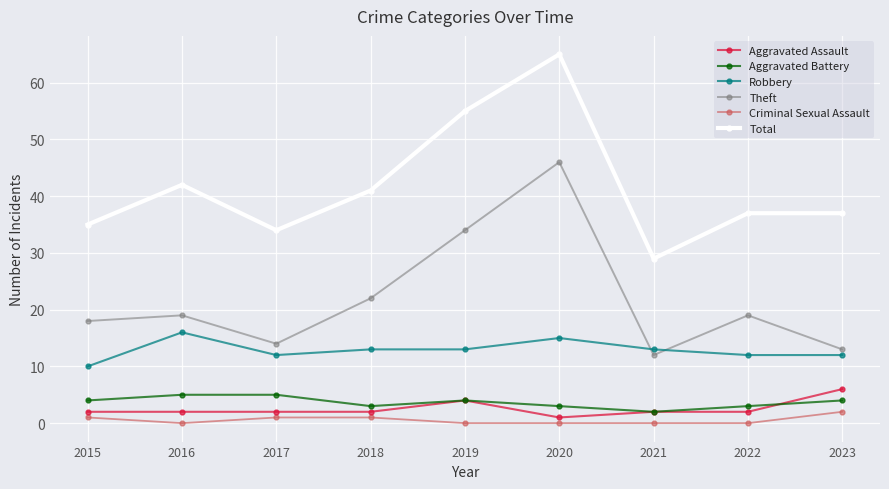

Between 2016 and 2020, which series saw the biggest shift?

Theft